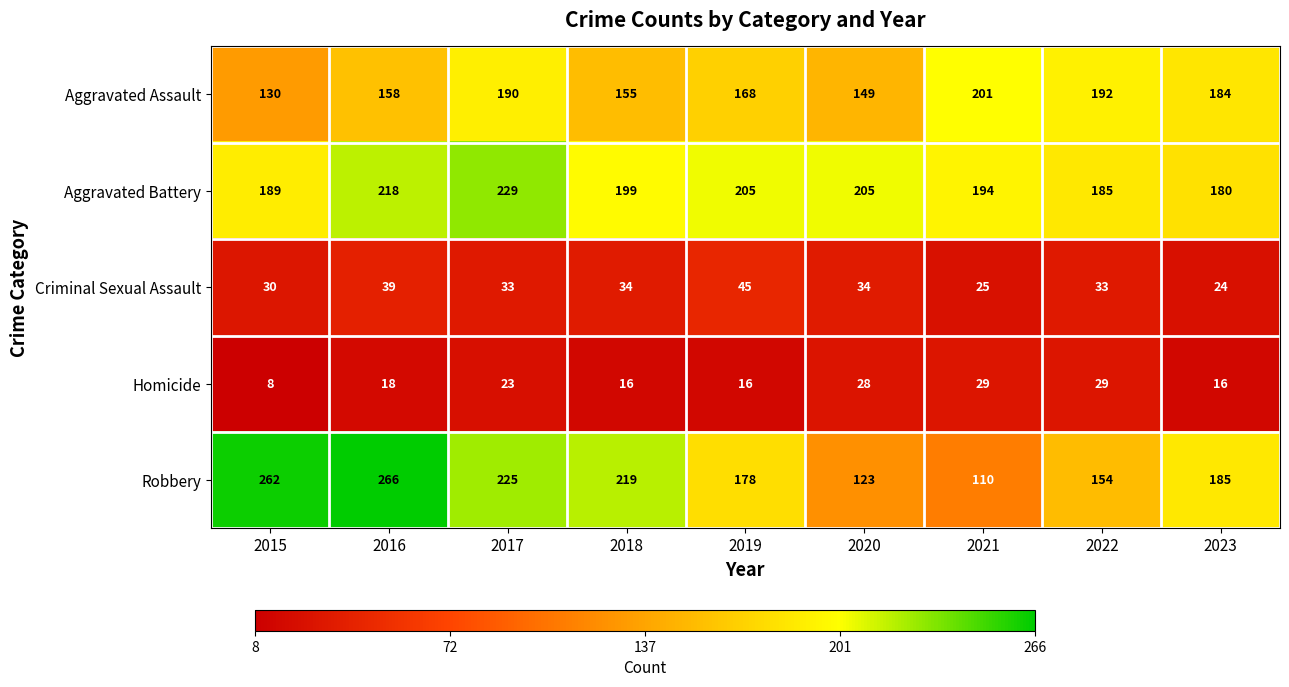

Which series has the largest total across all categories?

Aggravated Battery